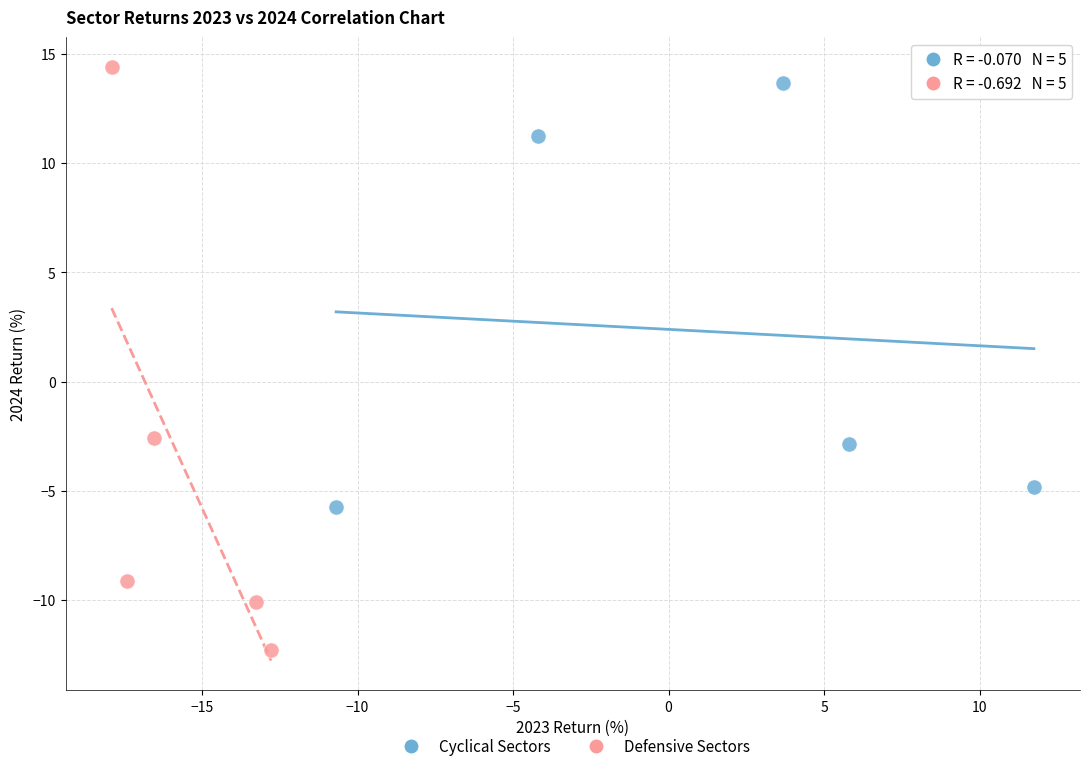

Which series has the largest Y range (max minus min)?

Defensive Sectors